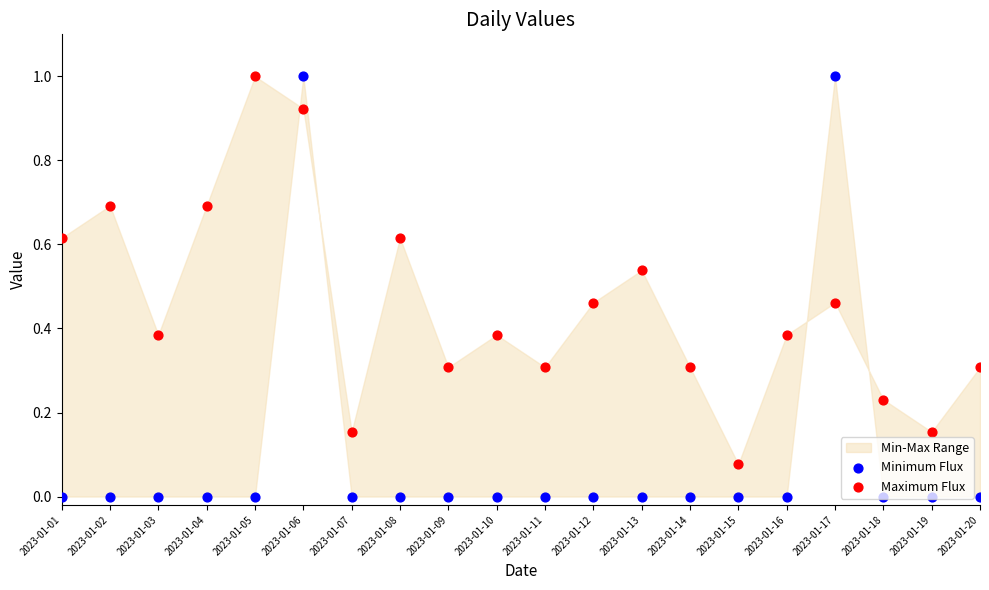

What is the total value across all series at 2023-01-04?

0.7